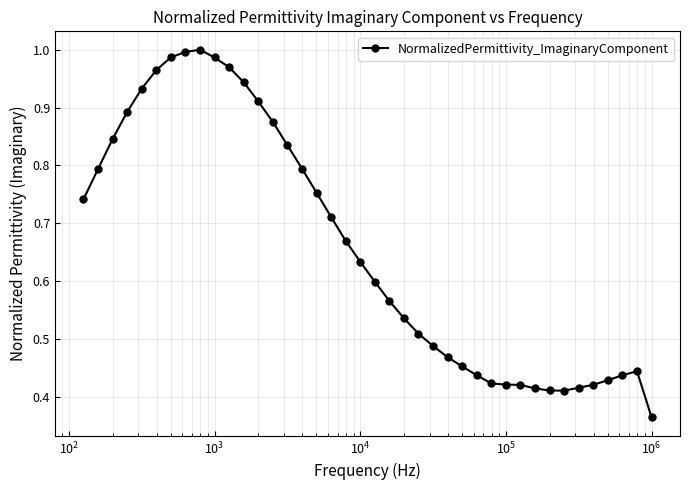

Is it true that the value at 29 is 0.5?

False